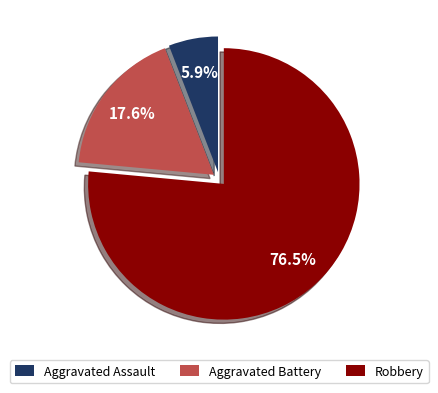

Does any single category account for the majority?

Yes